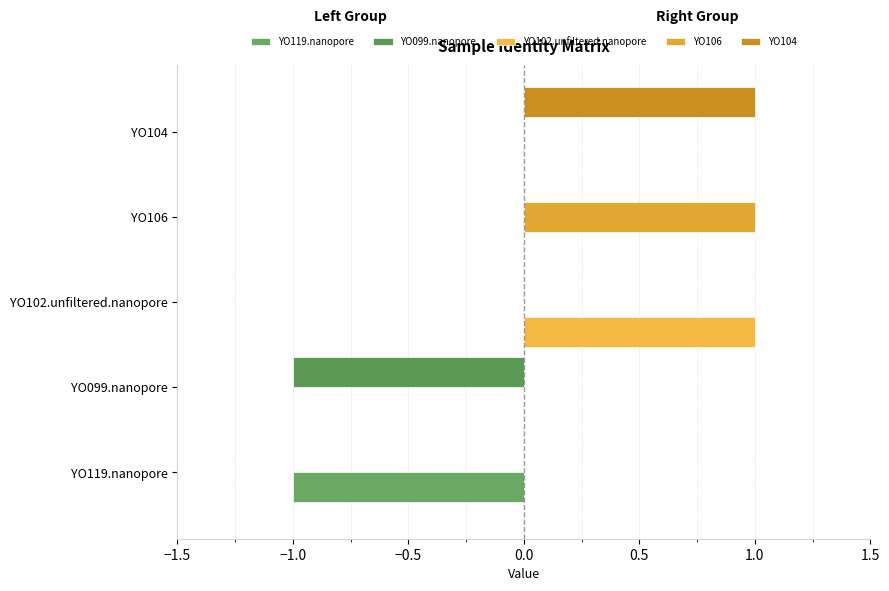

Count the number of categories in the chart.

5